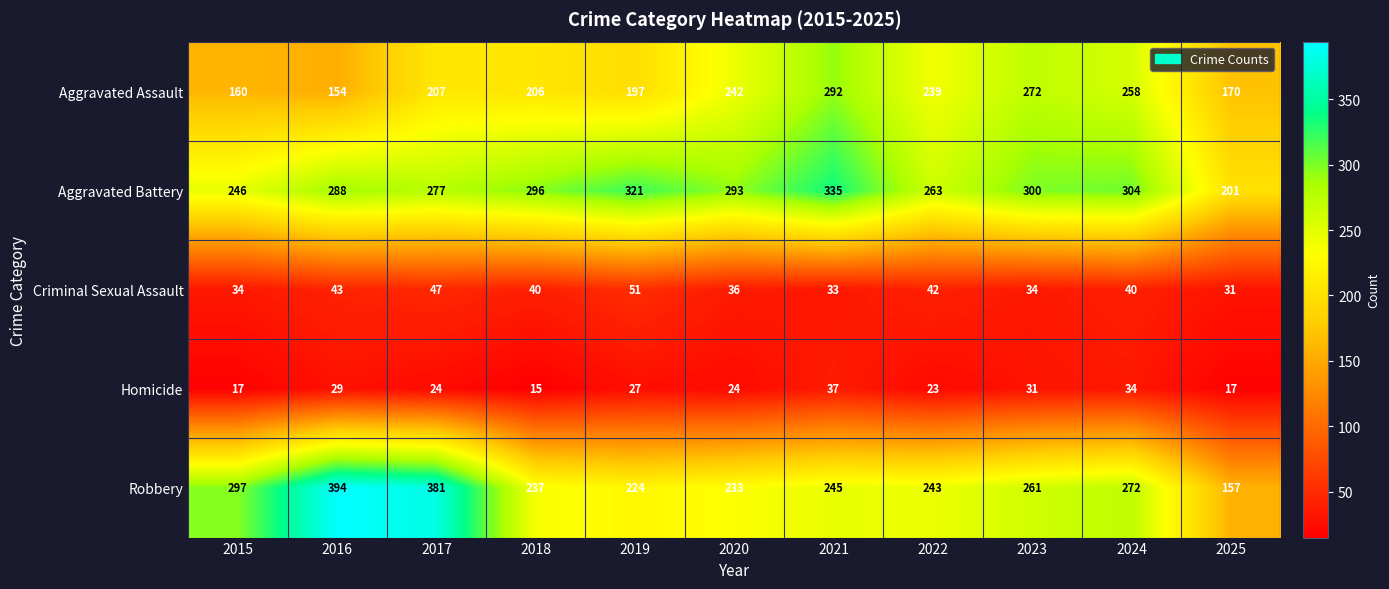

What is the greatest value displayed?

394